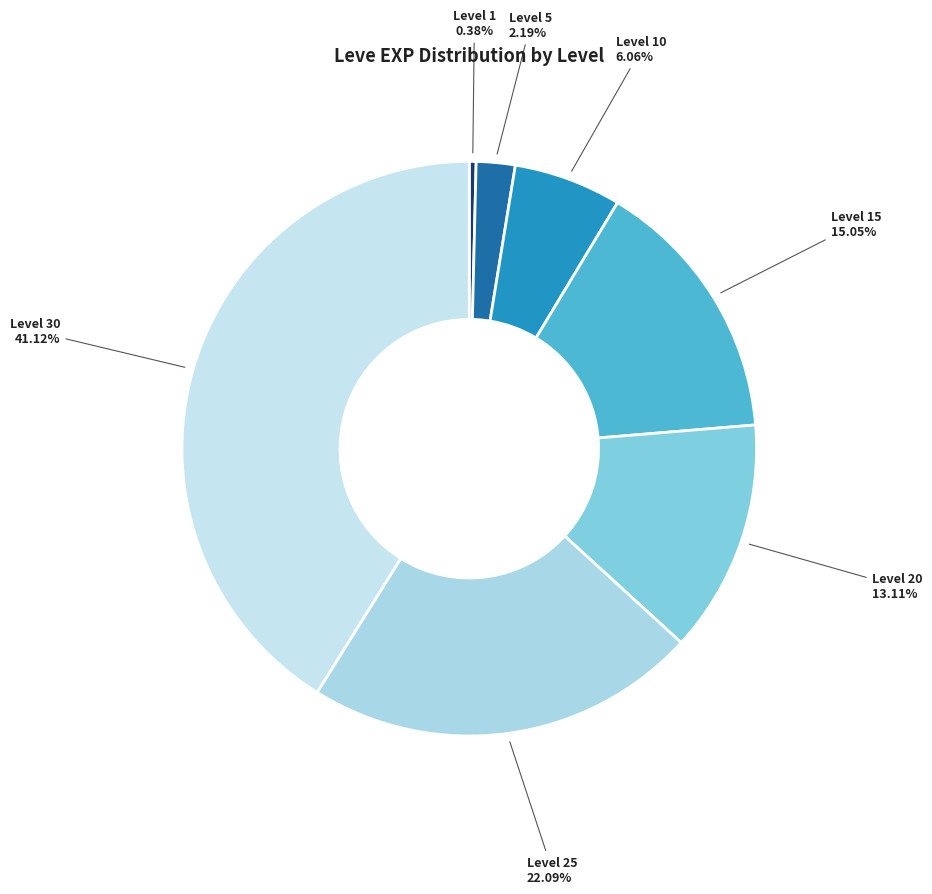

How many slices are in this pie chart?

7